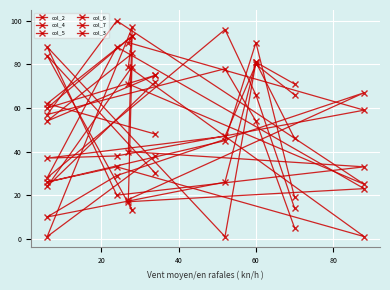

Rank the series by their maximum value, from highest to lowest.

col_2, col_3, col_4, col_6, col_7, col_5